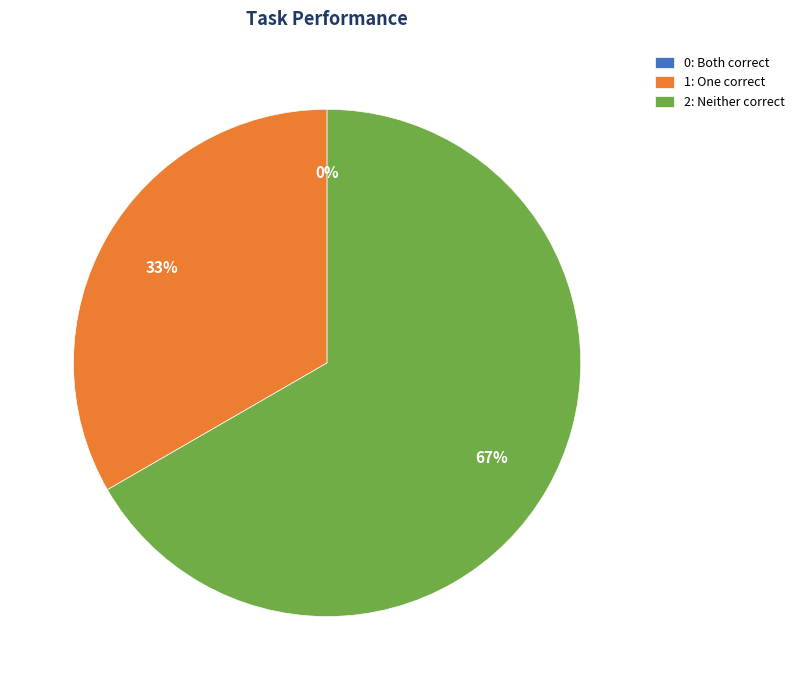

The 2 slice represents 78% of the pie. True or false?

False